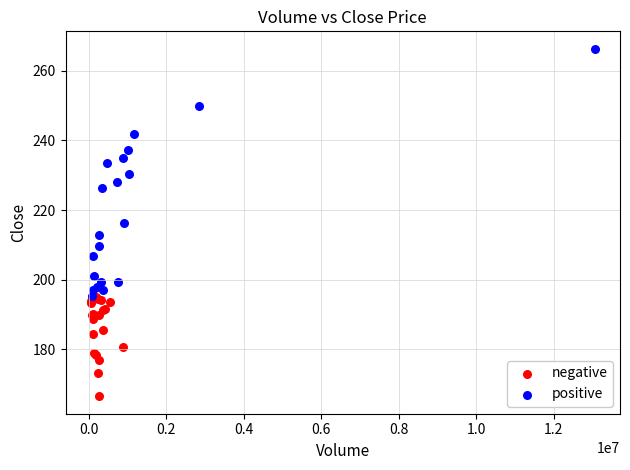

Which series contains the highest Y value?

positive